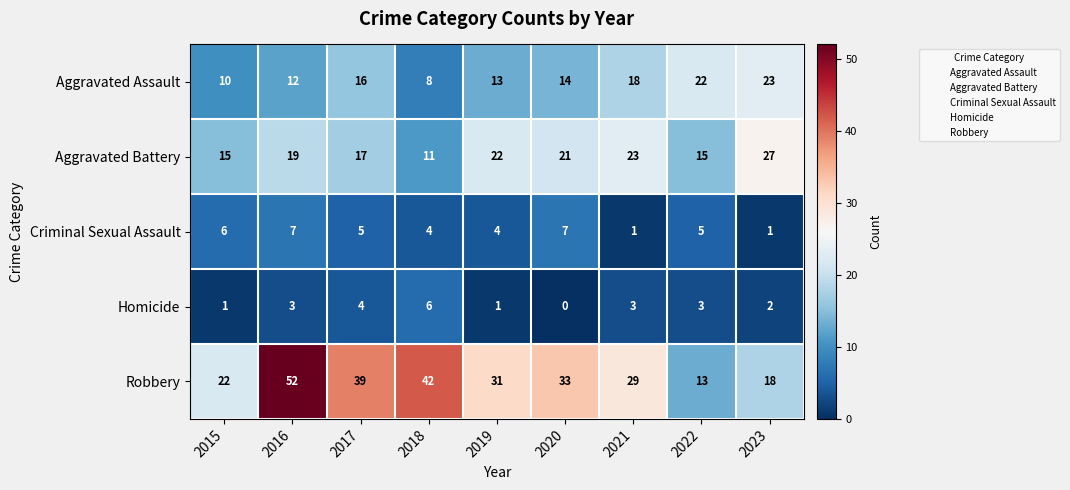

Read the Aggravated Assault value at 2021, to the nearest 5.

20